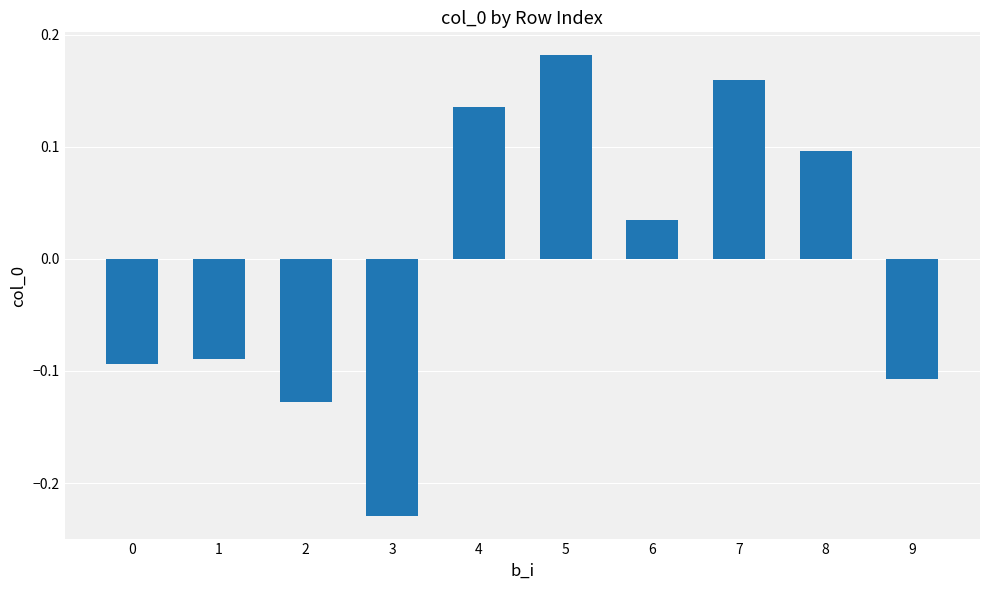

How many data points are above 0?

5